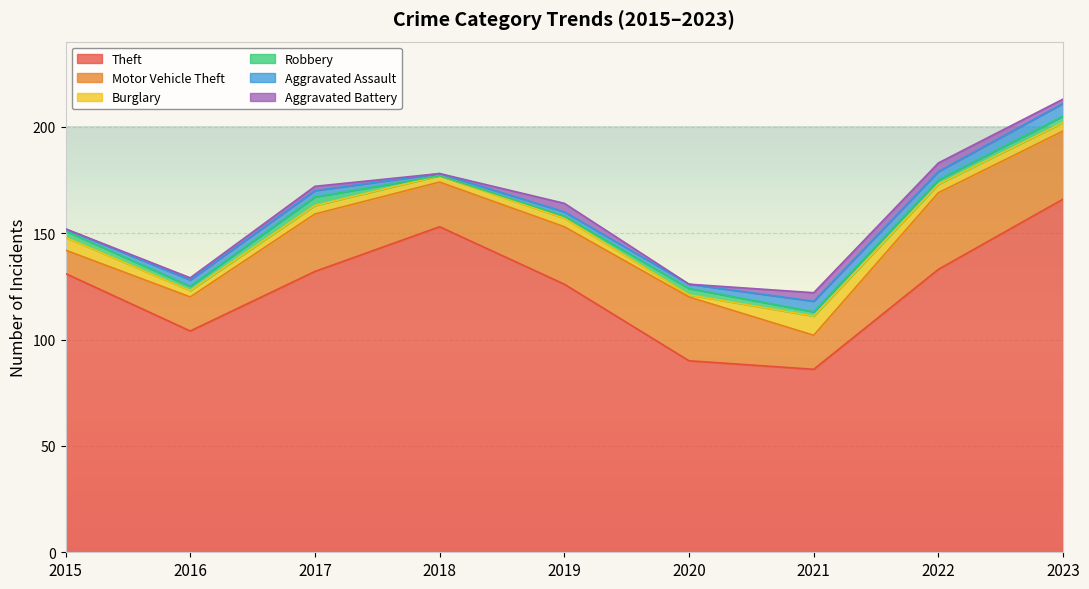

True or false: Theft and Aggravated Assault cross at least once.

False